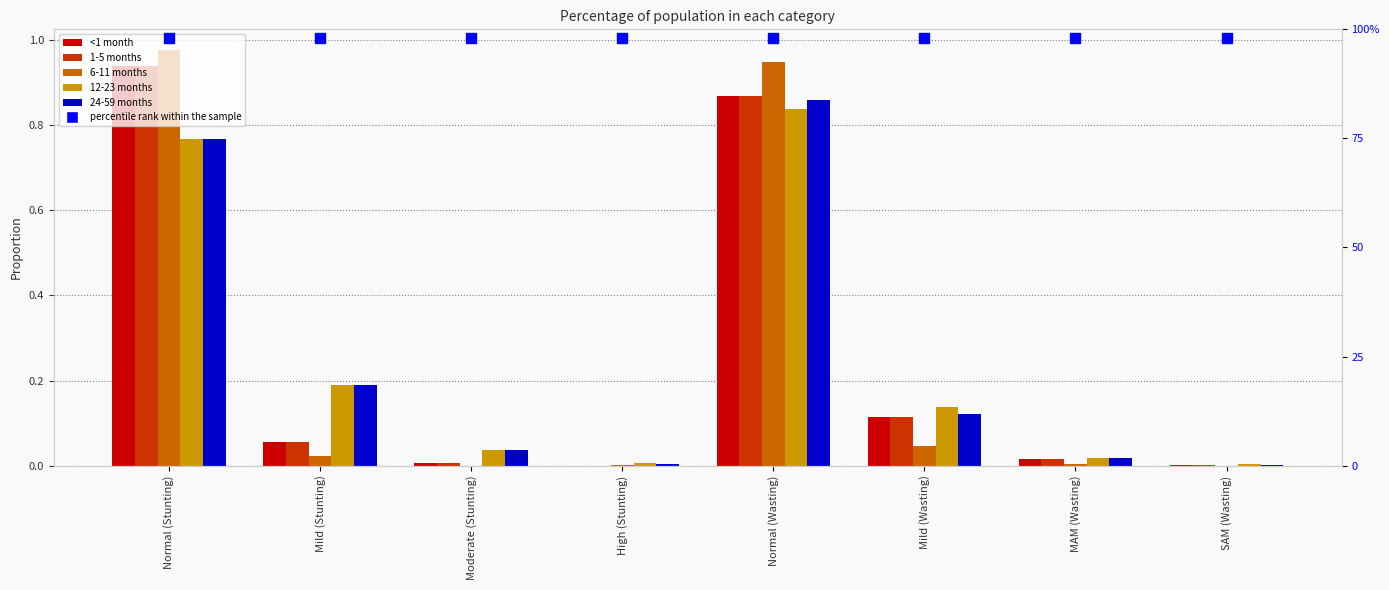

What position from the left is Moderate (Stunting)?

3